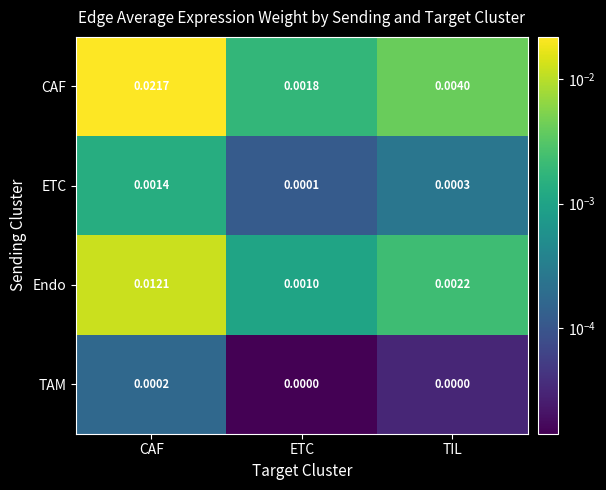

Count the number of categories in the chart.

3